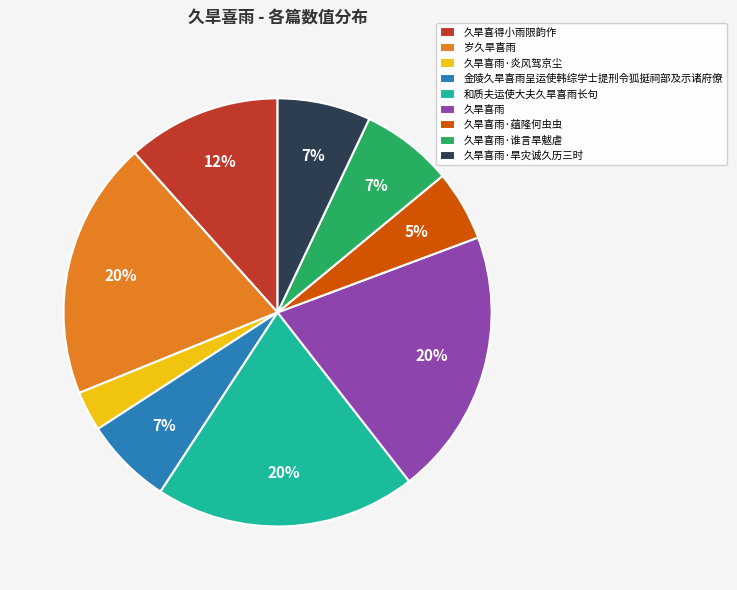

To the nearest percent, what is the difference between the 久旱喜雨·旱灾诚久历三时 and 和质夫运使大夫久旱喜雨长句 slice percentages?

13%